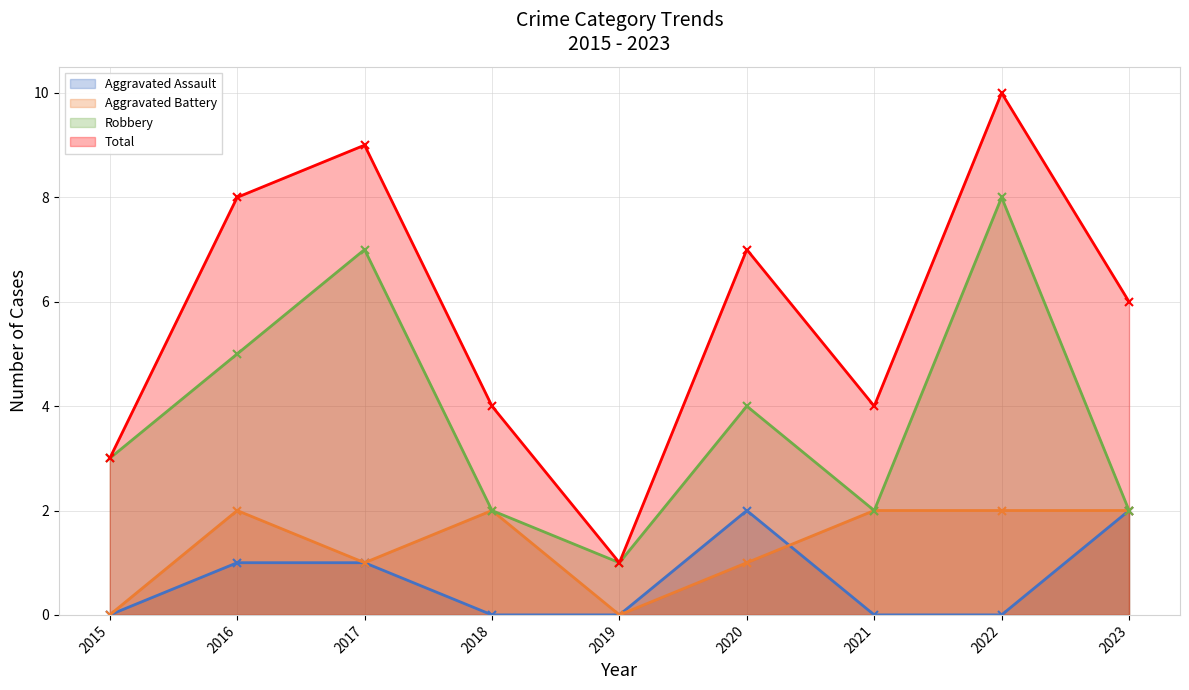

True or false: Total and Aggravated Assault cross at least once.

False